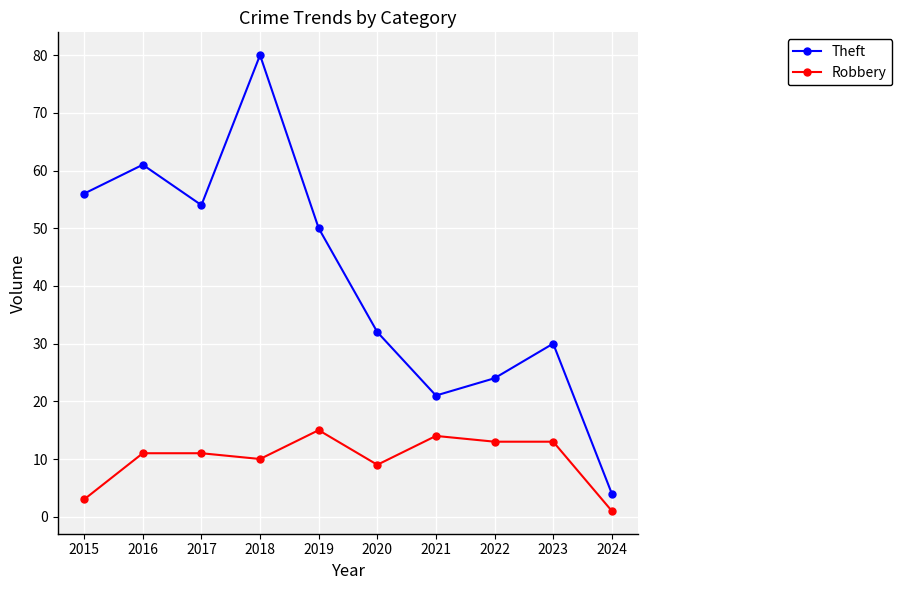

What are all the series names shown in the legend?

Theft, Robbery